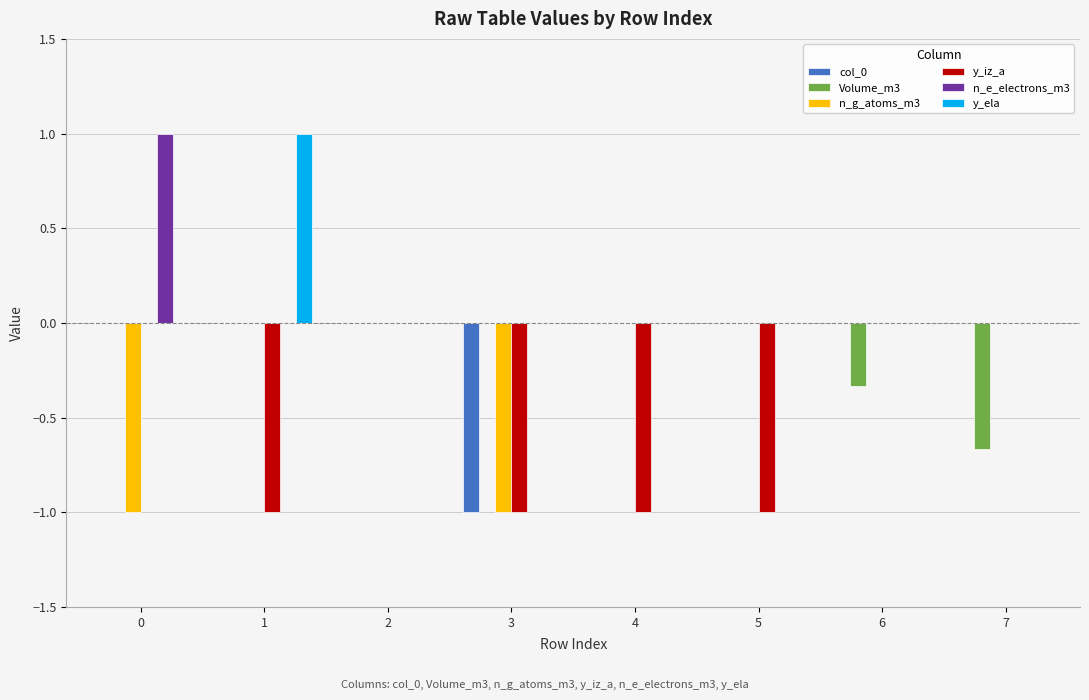

Is the value of y_iz_a at 1 greater than the value of n_e_electrons_m3 at 4?

No